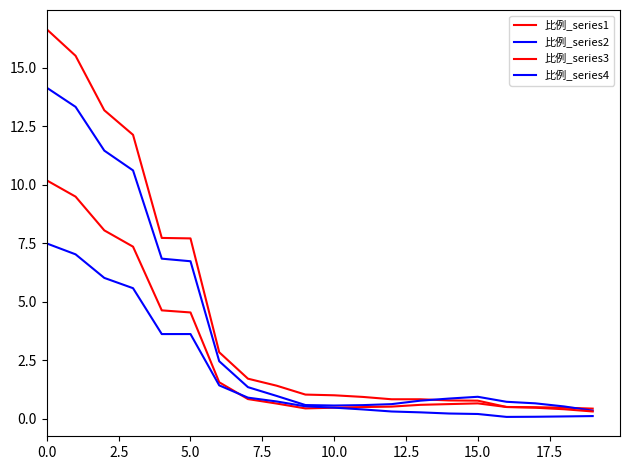

Does the chart display data point markers on the line(s)?

No